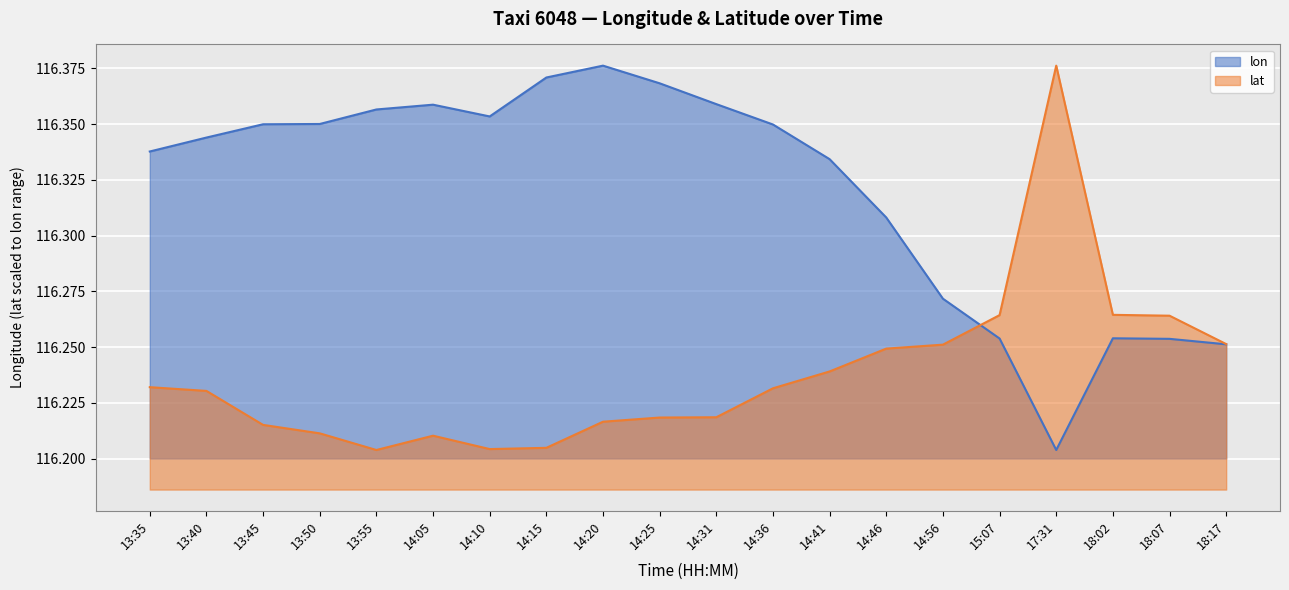

True or false: lon has a value of 116.3 at 18:02.

True